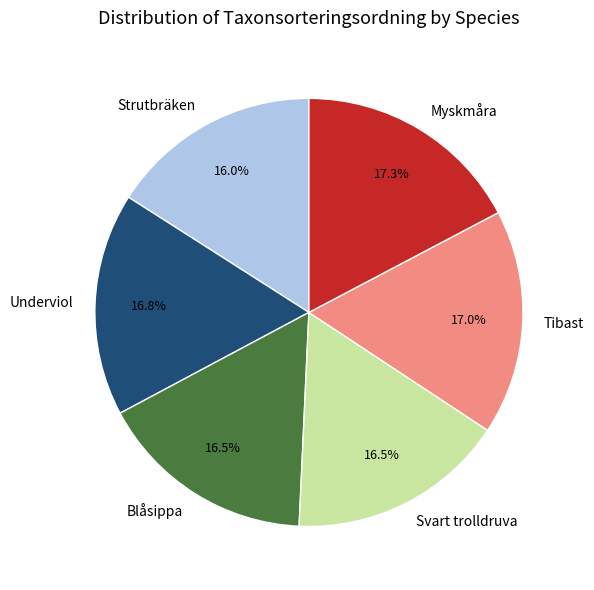

Between Strutbräken and Blåsippa, which is larger?

Blåsippa